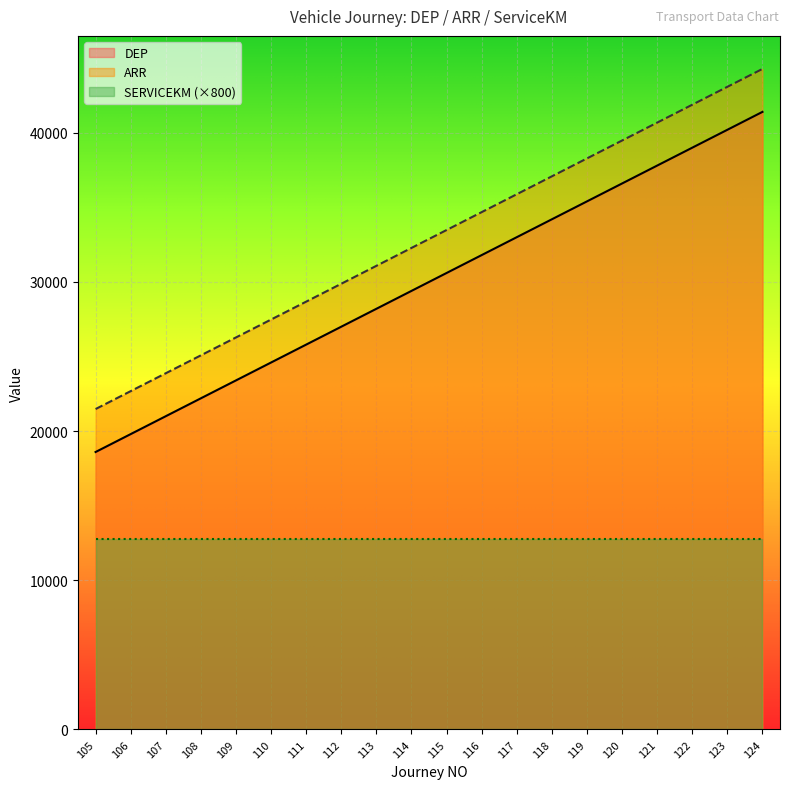

True or false: DEP has a value of 20767 at 118.

False